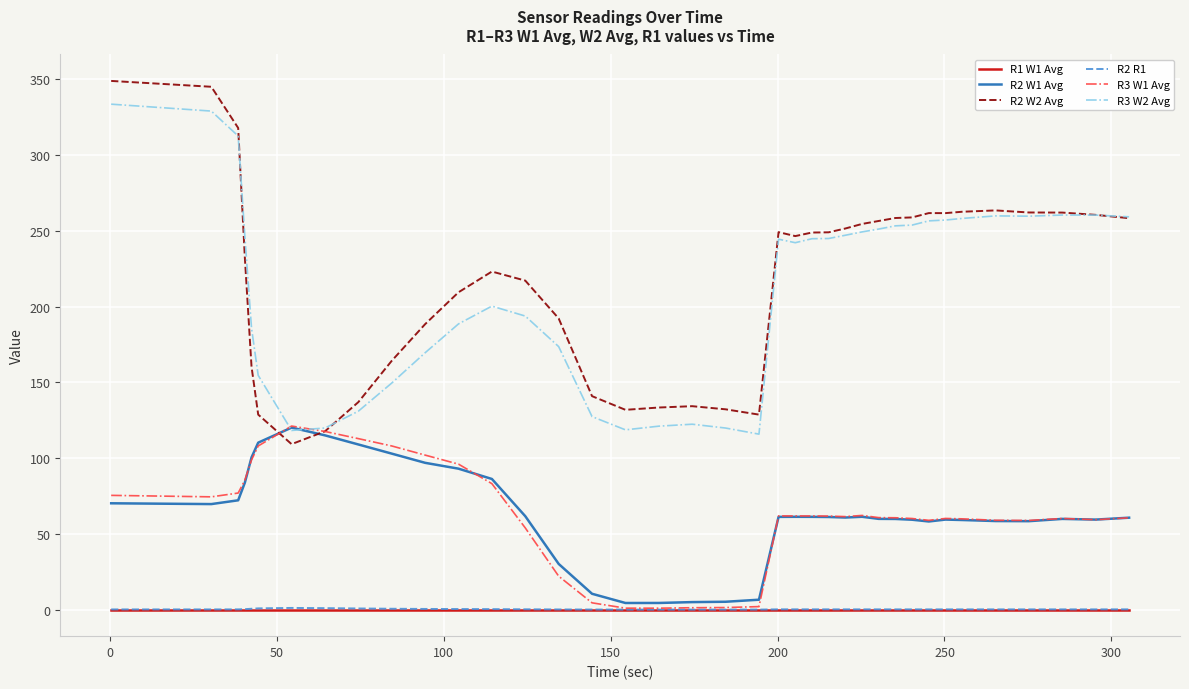

Which series has the largest range (max minus min)?

R2 W2 Avg